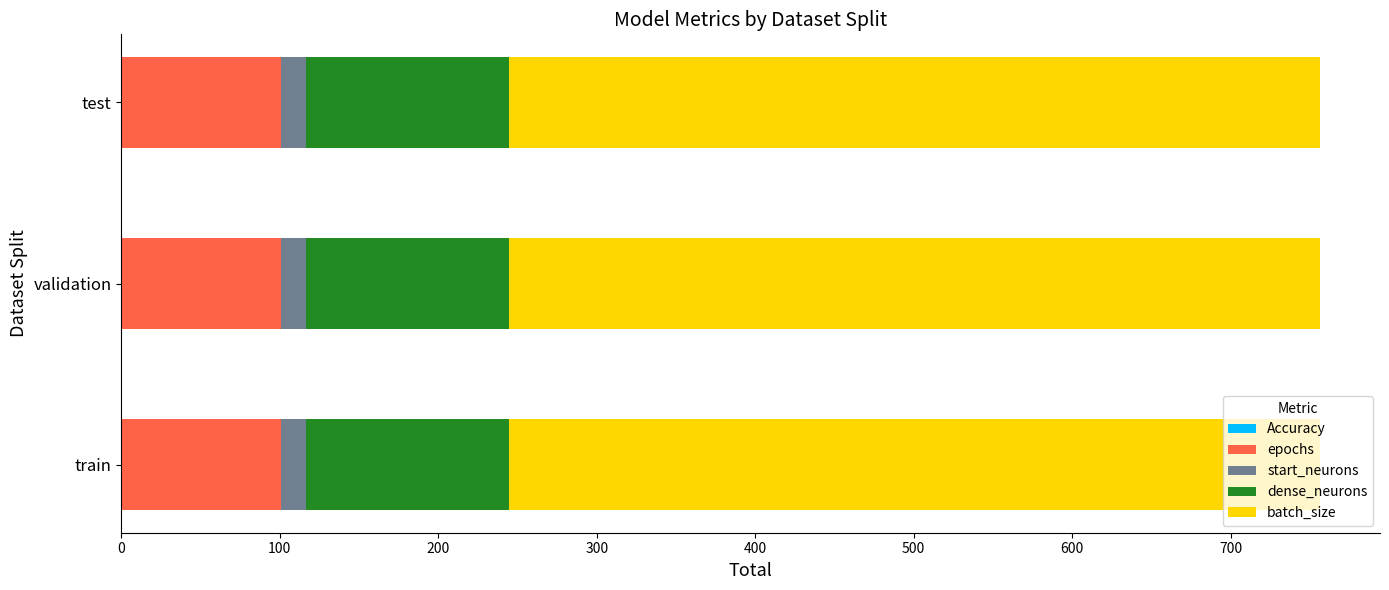

How many series are shown in this chart?

5